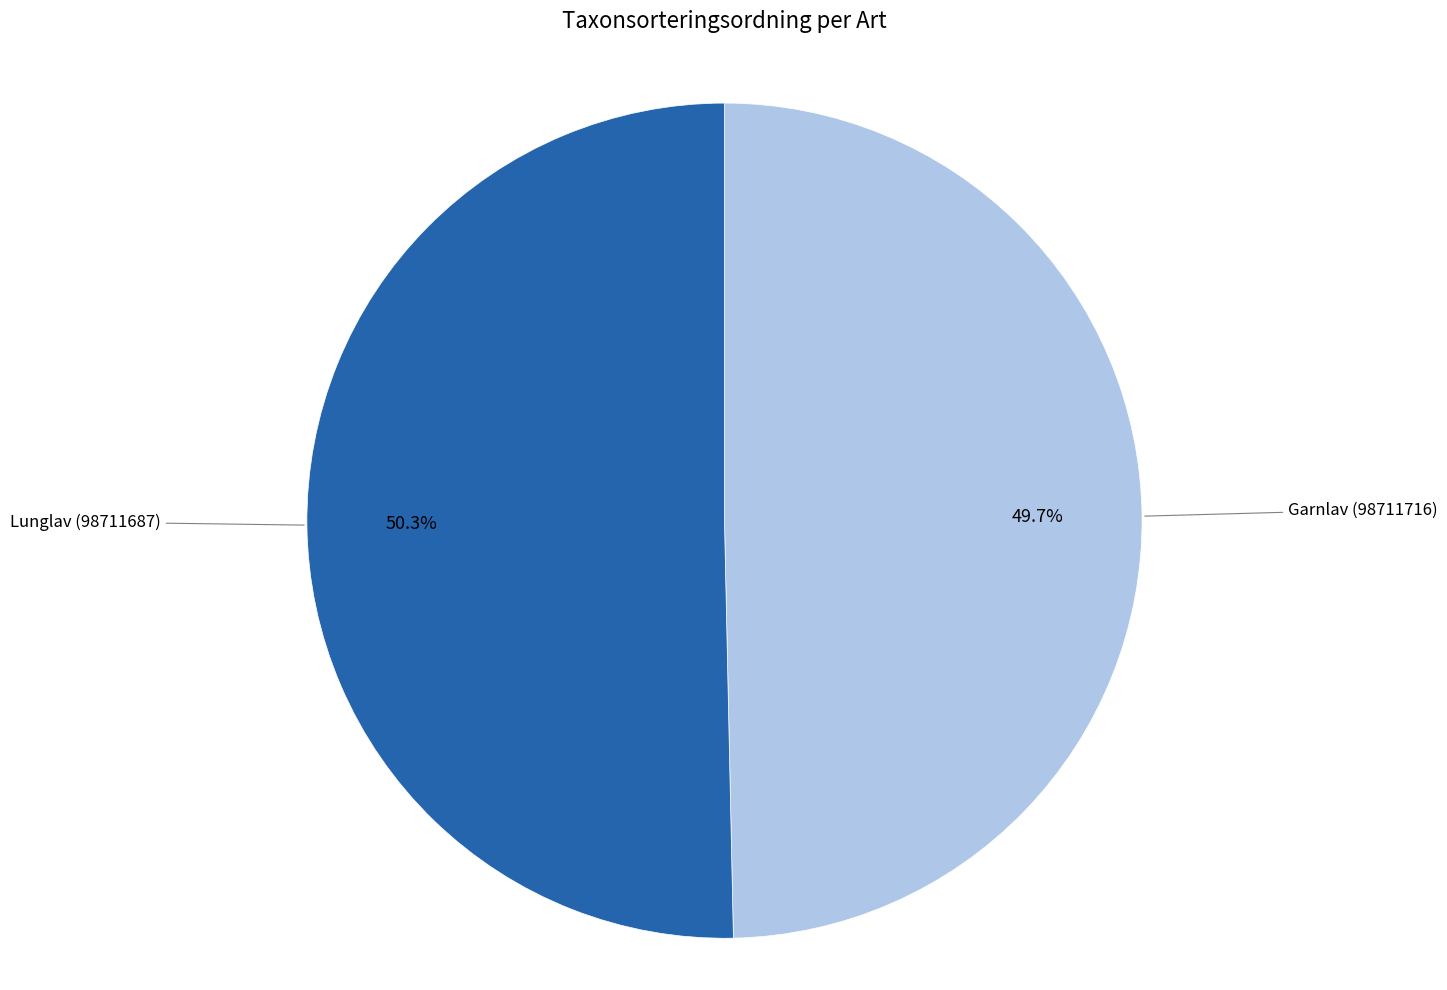

The Lunglav (98711687) slice represents 60% of the pie. True or false?

False